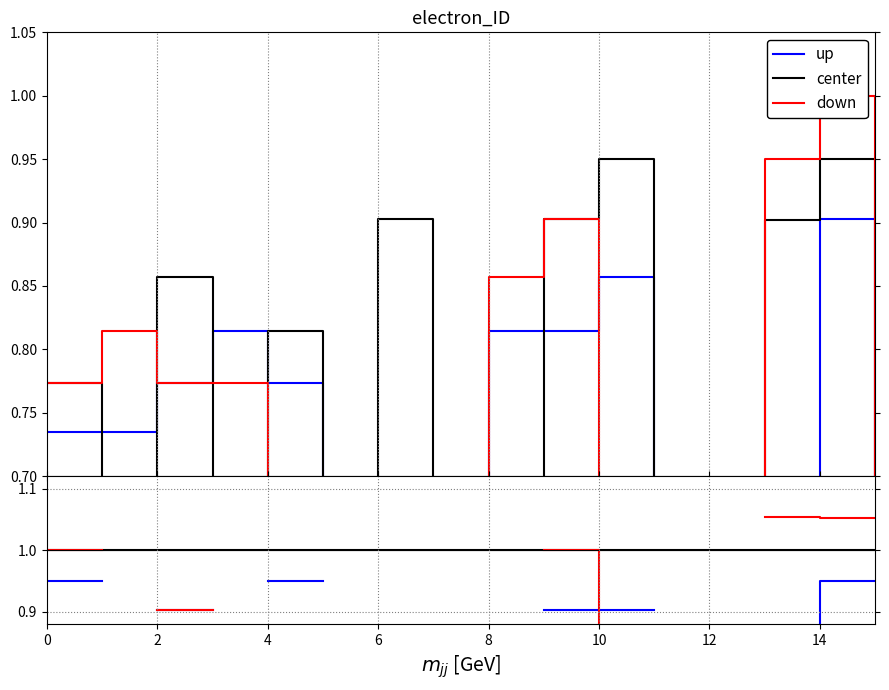

How many data points does each series have?

16